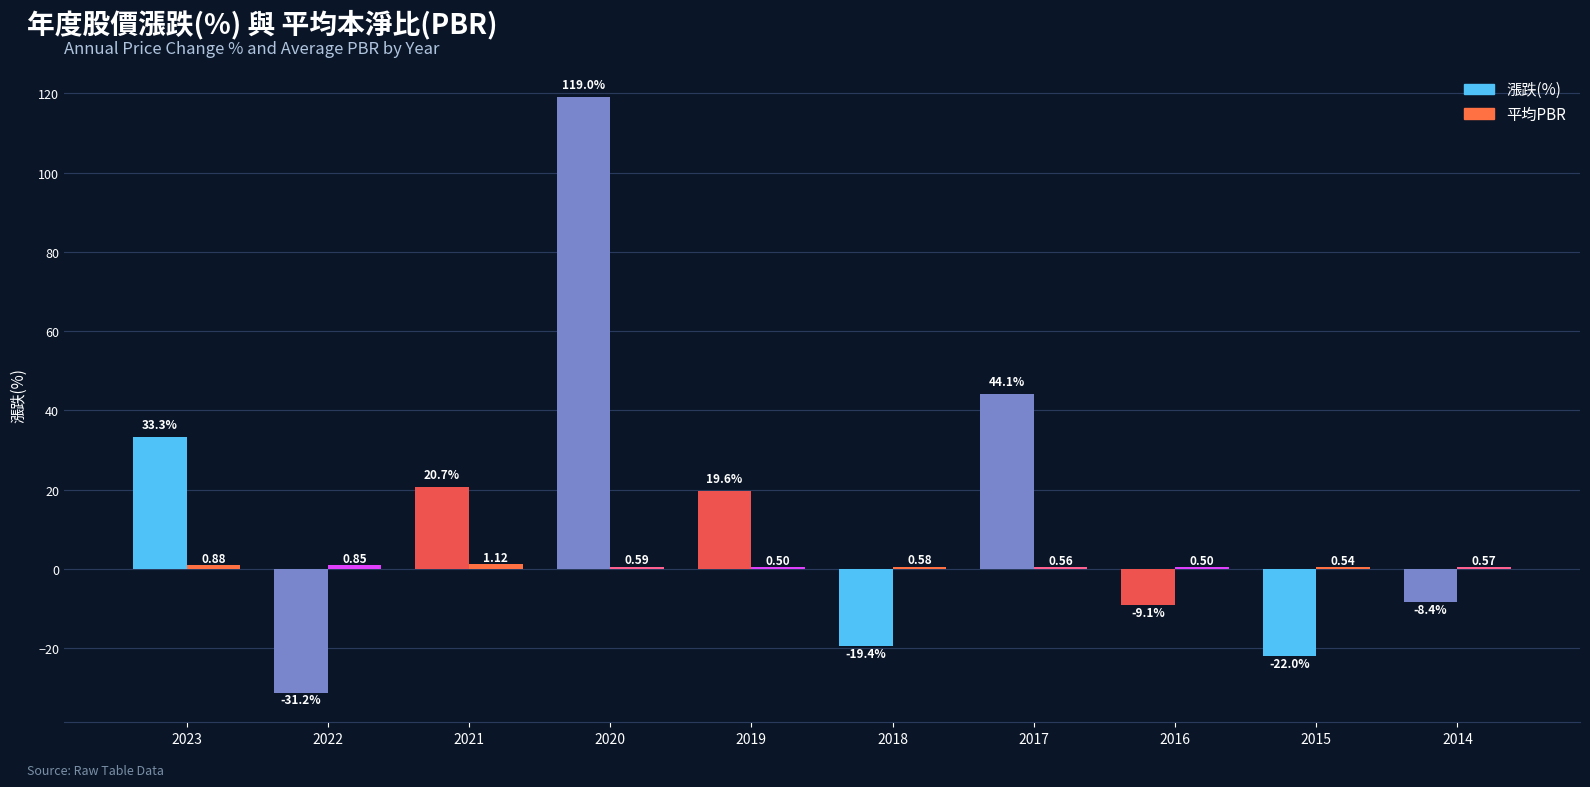

Is it true that 平均PBR equals 0.8 at 2022?

True